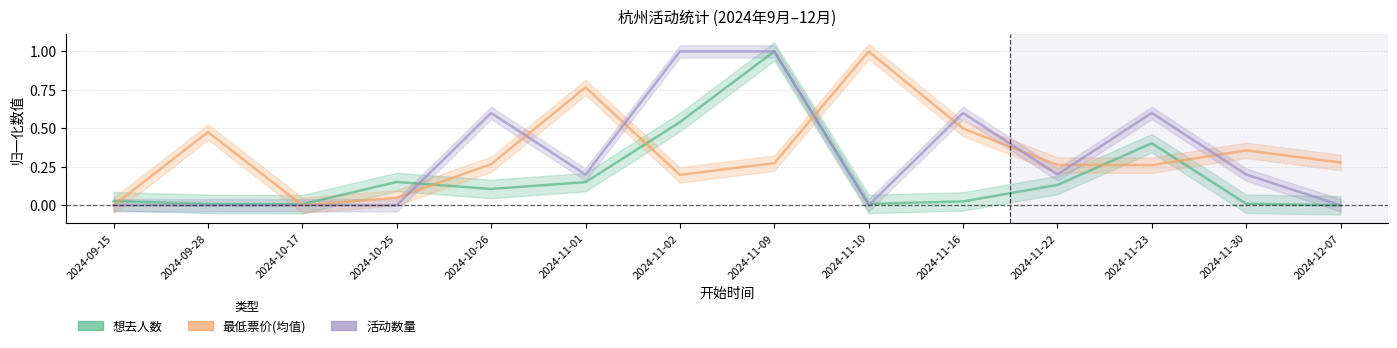

Between 2024-10-25 and 2024-11-30, which series saw the biggest shift?

最低票价(均值)